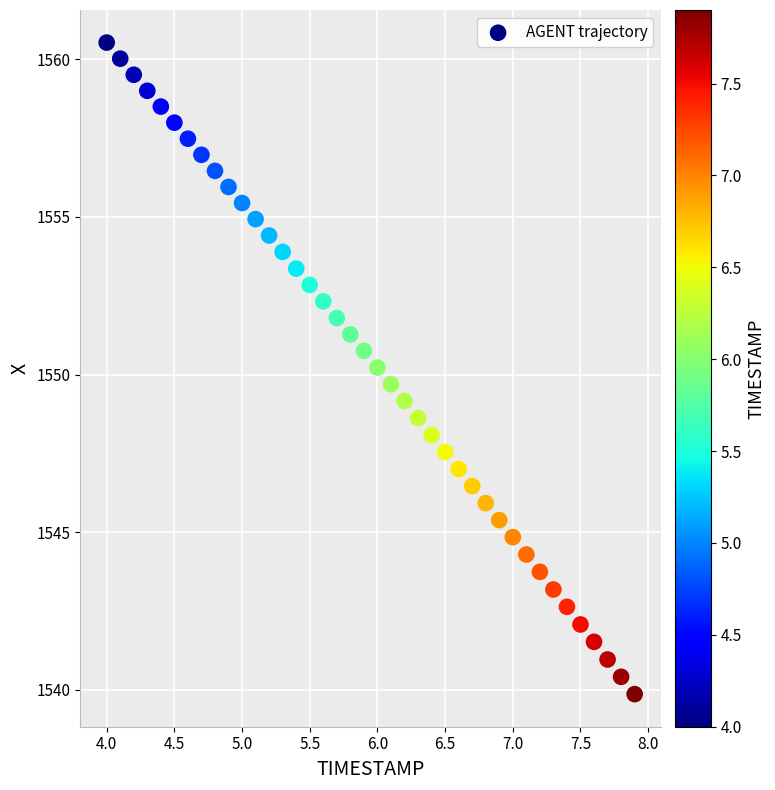

What is the range of X values (max minus min)?

3.9